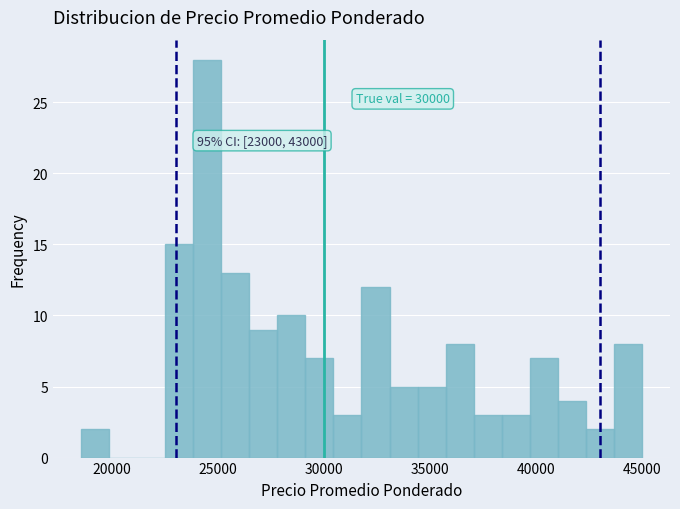

Around what value on the x-axis is the tallest bar? Give the approximate position of its centre, as read against the axis.

24500